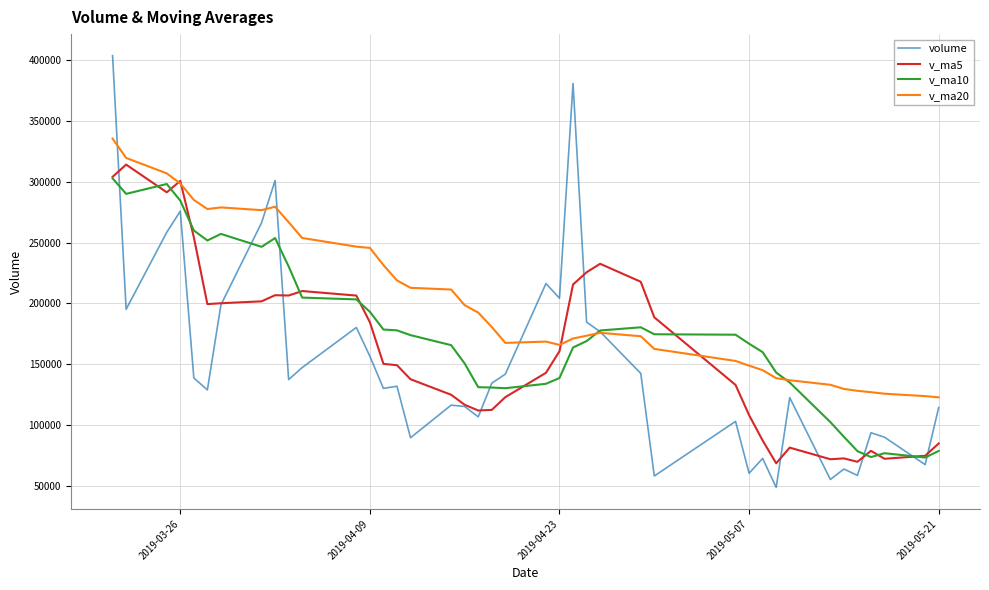

What is the minimum value for v_ma20?

122703.5